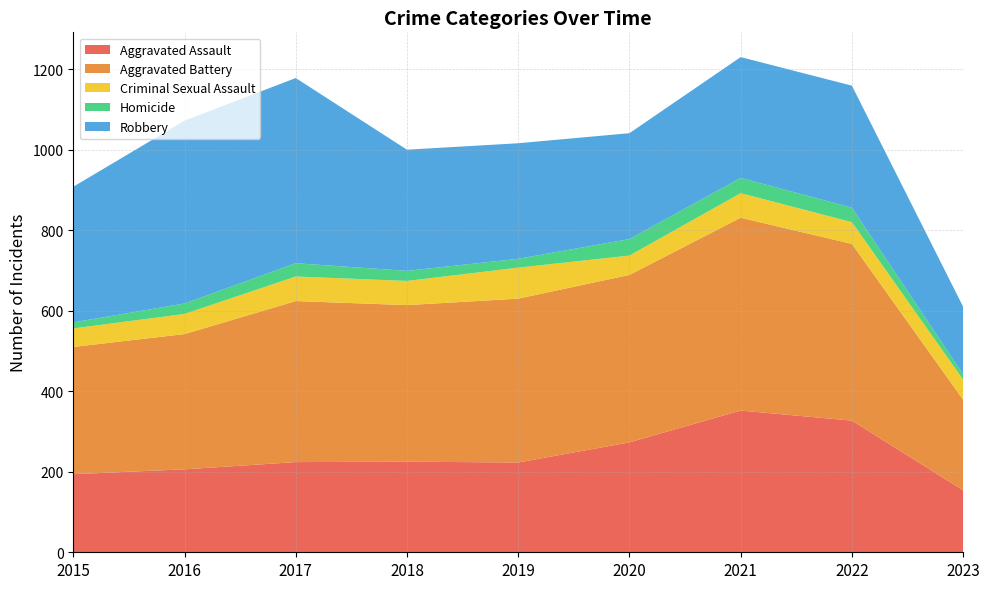

Reading left to right, what are all the values shown in this chart?

Aggravated Assault: 194	206	224	225	223	273	352	327	154
Aggravated Battery: 316	336	400	389	407	416	479	439	225
Criminal Sexual Assault: 46	50	61	60	77	48	61	54	50
Homicide: 15	26	33	25	22	41	38	36	13
Robbery: 337	454	460	301	287	263	300	303	168